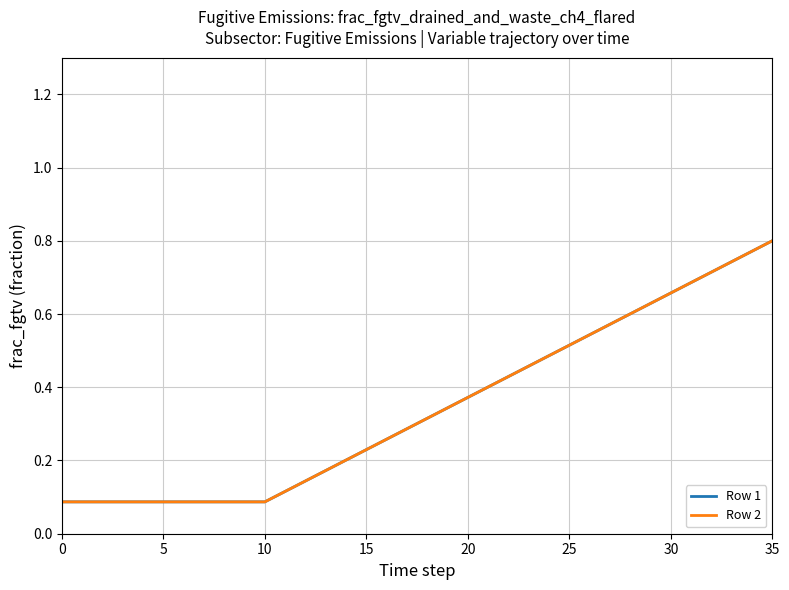

Is this an area chart (filled region under the line)?

No